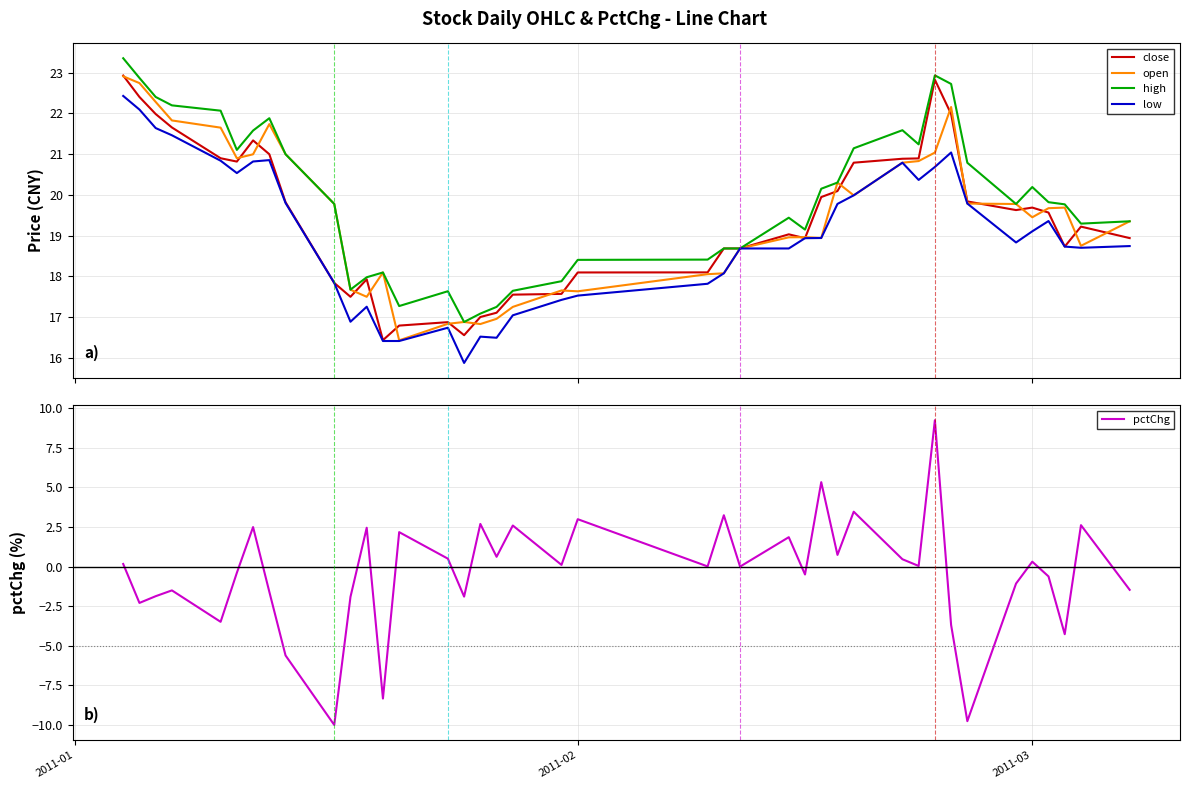

Reading right to left, transcribe all the data shown in this chart.

close: 18.9	19.2	18.7	19.6	19.7	19.6	19.8	22.0	22.8	20.9	20.9	20.8	20.1	19.9	18.9	19.0	18.7	18.7	18.1	18.1	17.6	17.6	17.1	17.0	16.6	16.9	16.8	16.4	17.9	17.5	17.8	19.8	21.0	21.3	20.8	20.9	21.7	22.0	22.4	22.9
open: 19.4	18.8	19.7	19.7	19.5	19.8	19.8	22.2	21.0	20.8	20.8	20.0	20.3	18.9	19.0	19.0	18.7	18.1	18.1	17.6	17.7	17.3	17.0	16.8	16.9	16.8	16.4	18.1	17.5	17.7	19.8	21.0	21.7	21.0	20.9	21.7	21.8	22.3	22.7	22.9
high: 19.4	19.3	19.8	19.8	20.2	19.8	20.8	22.7	22.9	21.2	21.6	21.1	20.3	20.2	19.1	19.4	18.7	18.7	18.4	18.4	17.9	17.6	17.3	17.1	16.9	17.6	17.3	18.1	18.0	17.7	19.8	21.0	21.9	21.6	21.1	22.1	22.2	22.4	22.9	23.4
low: 18.7	18.7	18.7	19.4	19.1	18.8	19.8	21.0	20.7	20.4	20.8	20.0	19.8	18.9	18.9	18.7	18.7	18.1	17.8	17.5	17.4	17.0	16.5	16.5	15.9	16.7	16.4	16.4	17.3	16.9	17.8	19.8	20.9	20.8	20.5	20.8	21.5	21.6	22.1	22.4
pctChg: -1.5	2.6	-4.3	-0.6	0.3	-1.1	-9.8	-3.7	9.2	0.0	0.5	3.5	0.7	5.3	-0.5	1.9	0.0	3.2	0.0	3.0	0.1	2.6	0.6	2.7	-1.9	0.5	2.2	-8.3	2.5	-1.9	-10.0	-5.6	-1.6	2.5	-0.4	-3.5	-1.5	-1.9	-2.3	0.2